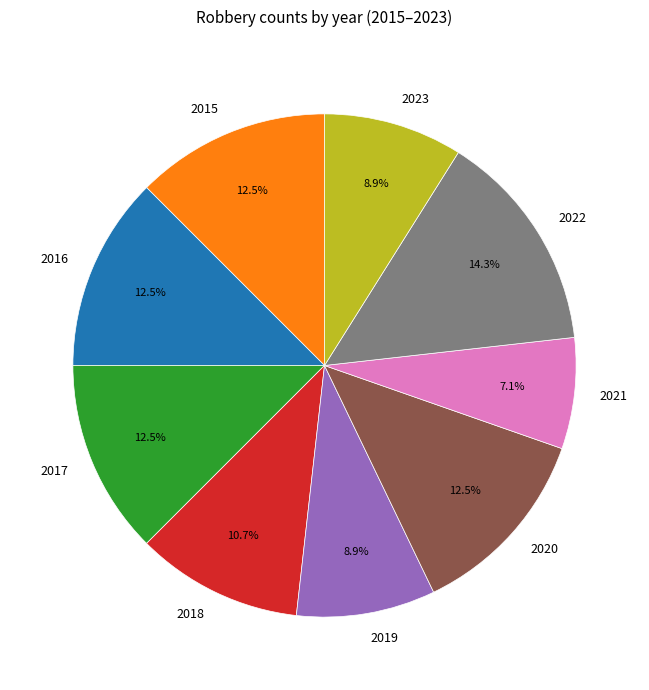

Which slice is the smallest?

2021